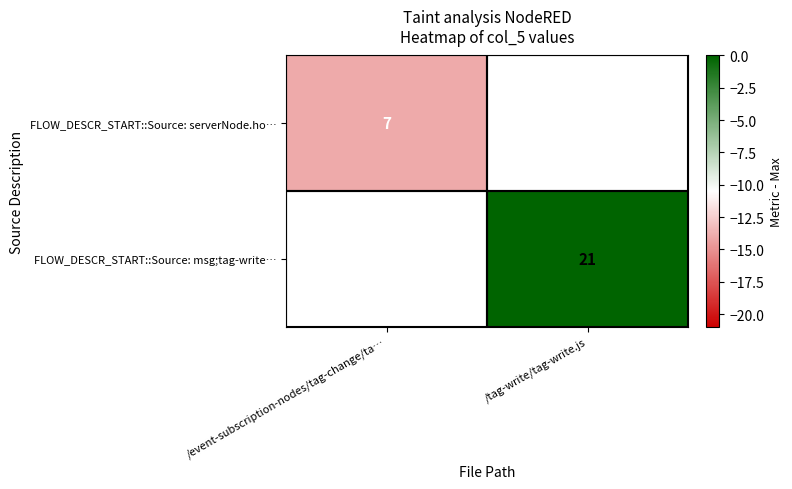

The FLOW_DESCR_START::Source: msg;tag-write… series shows 21 at /tag-write/tag-write.js. True or false?

True